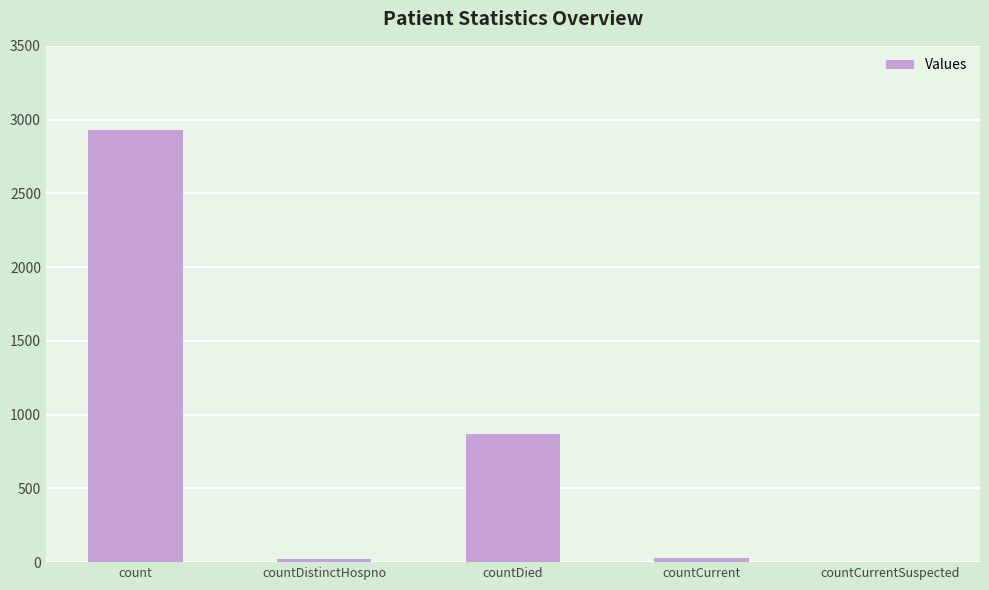

What is the approximate value at countDistinctHospno?

20